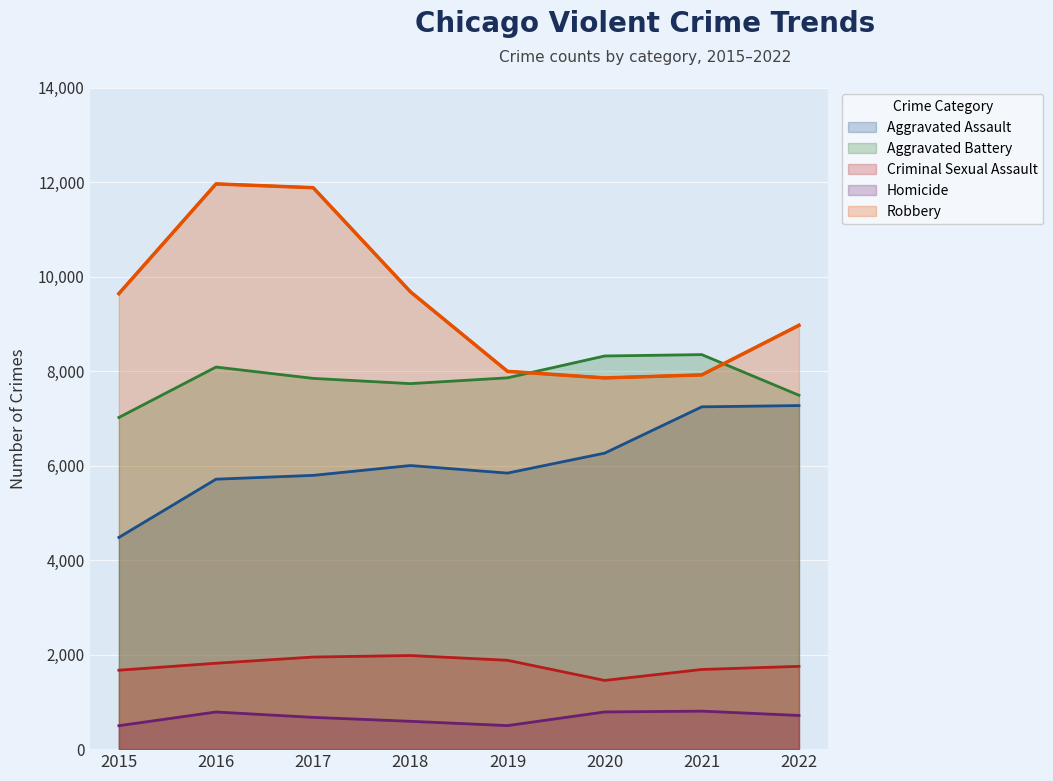

At how many categories does at least one series exceed 11343?

2